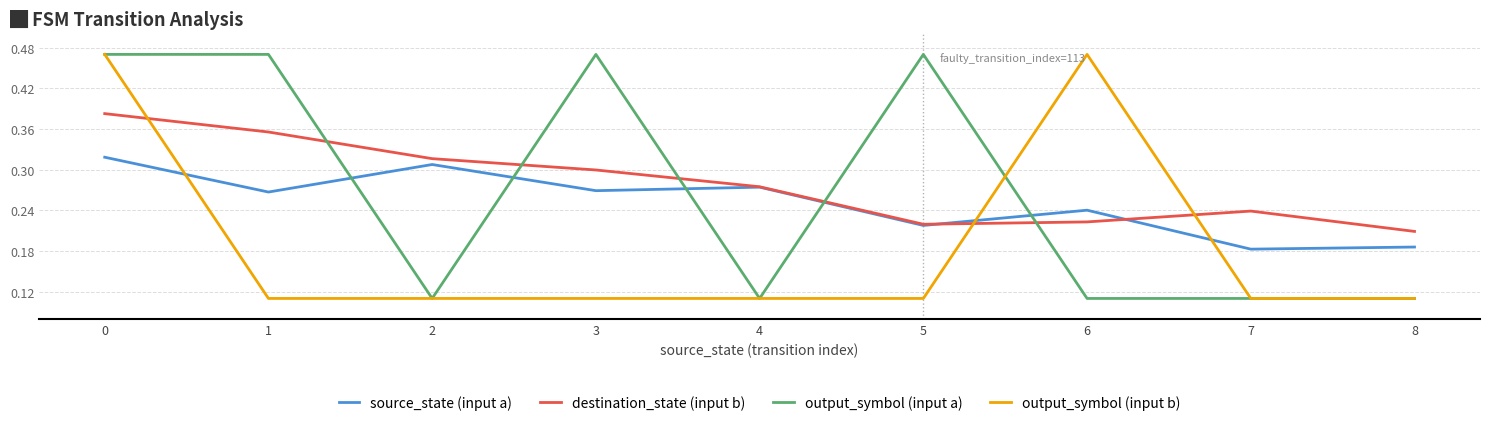

What is the total value across all series at 6?

1.0